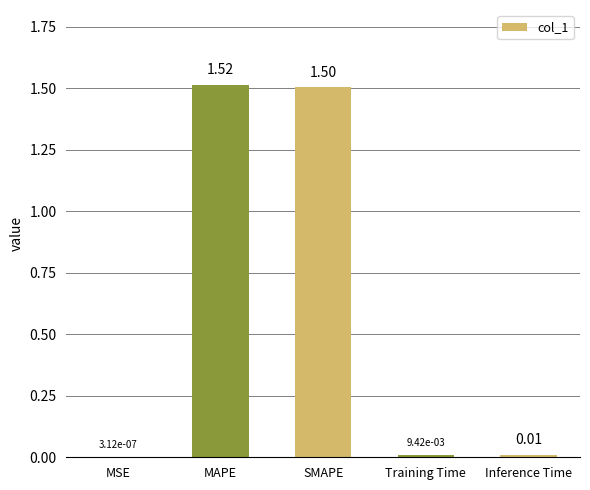

Where is the data nearest to the value 0?

MSE